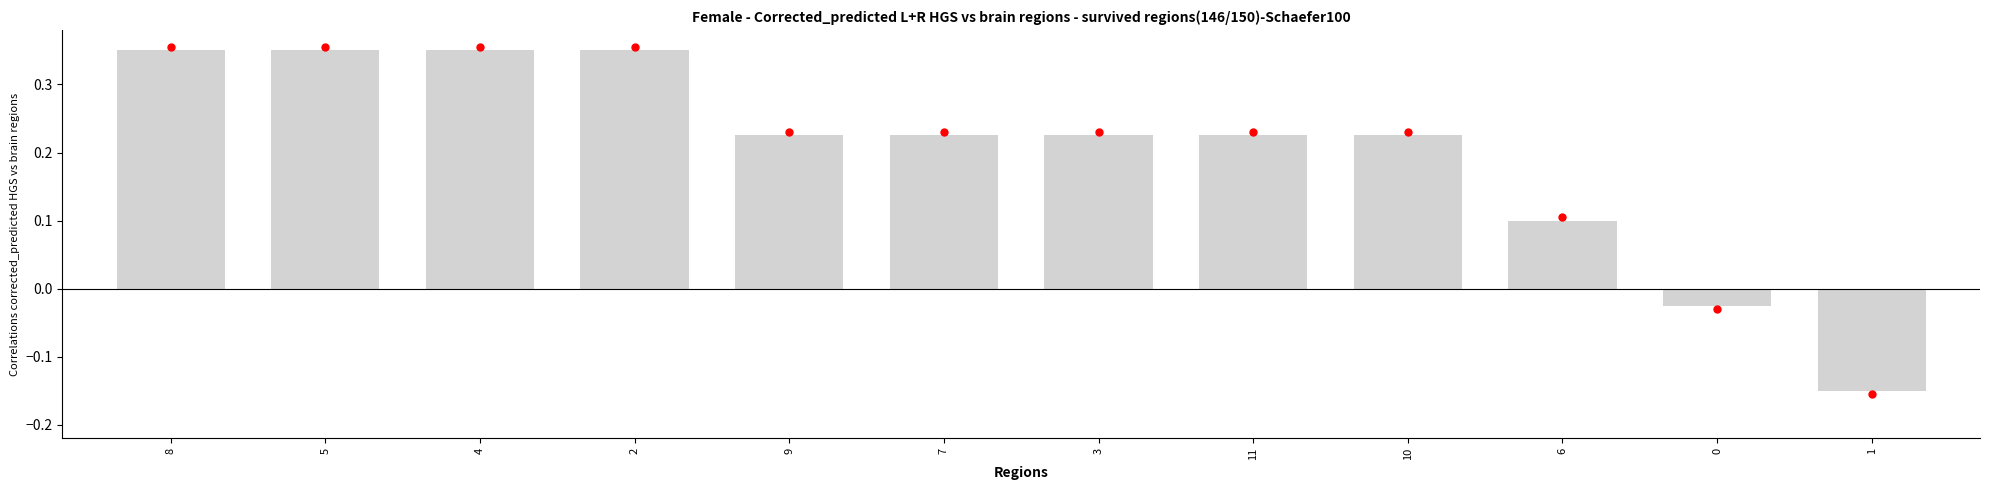

What is the change in value from 2 to 1?

-0.5